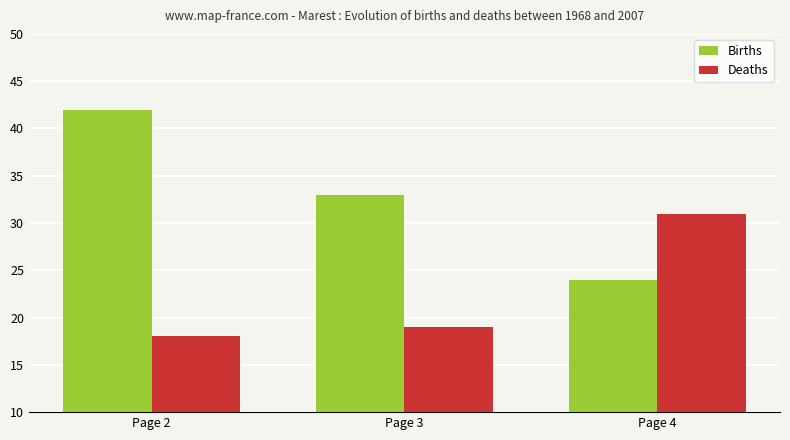

Is the value of Births at Page 4 greater than the value of Deaths at Page 3?

Yes